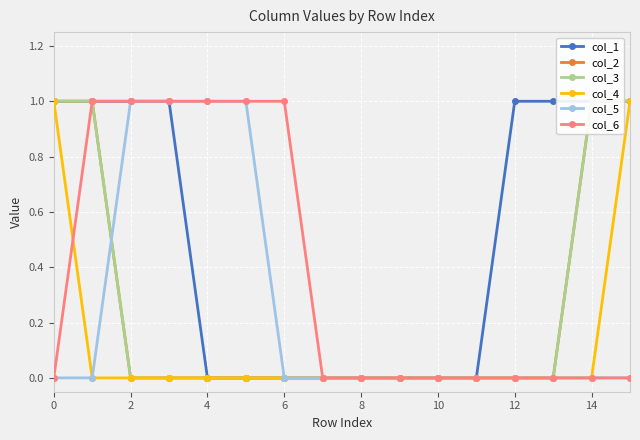

Count the number of data series in this chart.

6